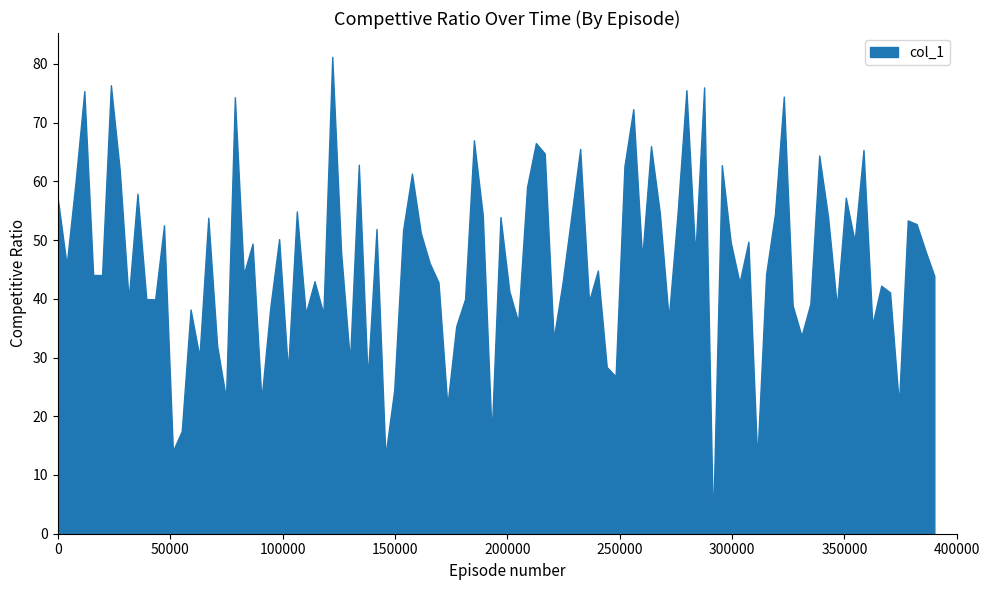

Count the number of data series in this chart.

1